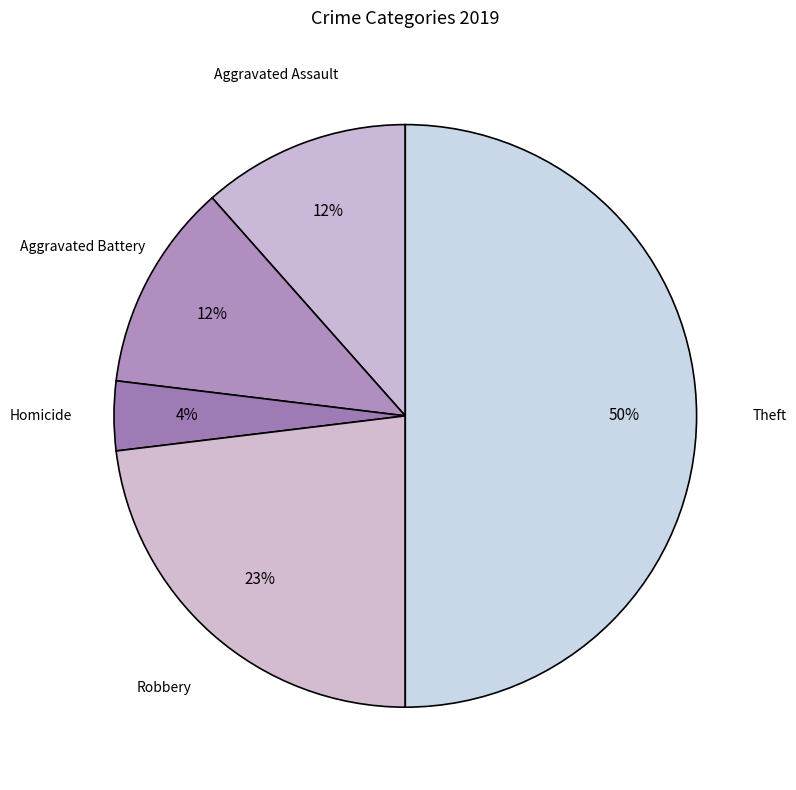

Does any single category account for the majority?

Yes